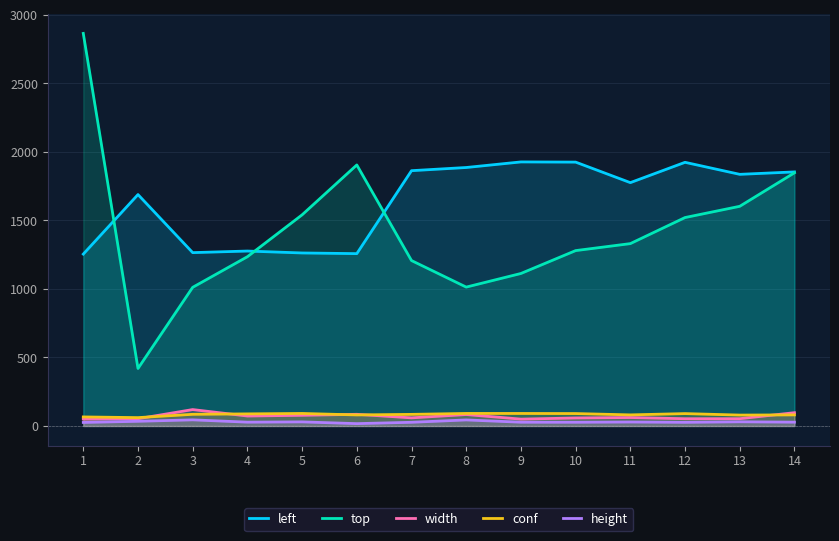

What is the difference between the maximum and minimum values in the width series?

69.7